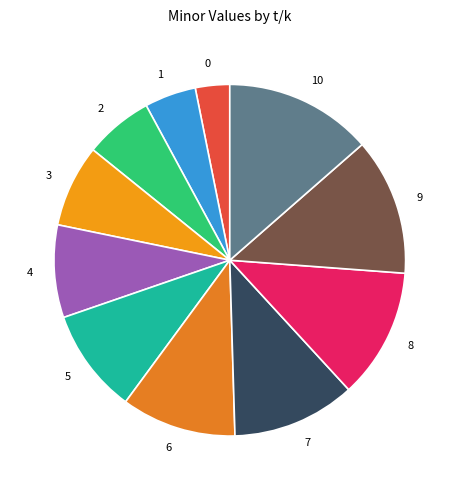

Is the sum of 8 and 2 greater than half?

No